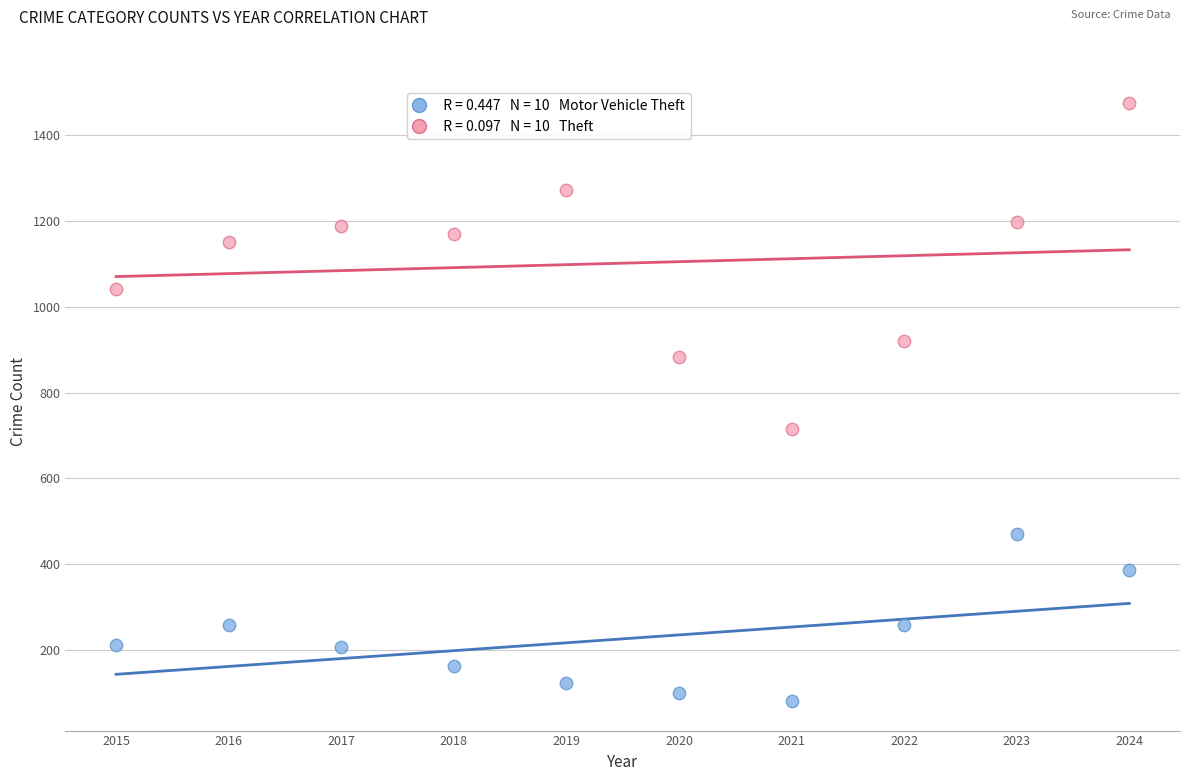

Across all data points, what is the range of Y values (max minus min)?

1393